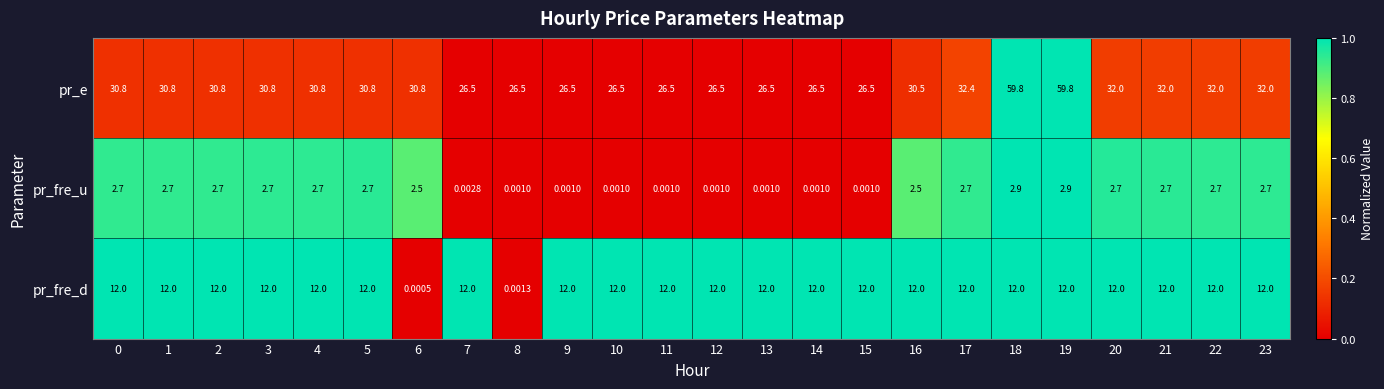

Which series has the largest range (max minus min)?

pr_e